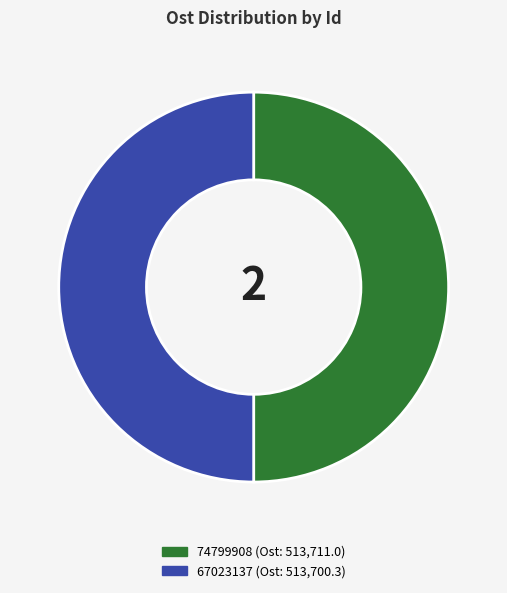

Count the number of slices in the pie.

2